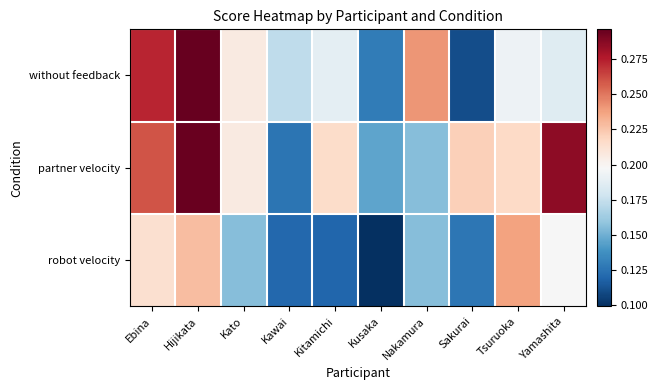

At which category is the sum across all series the highest?

Hijikata